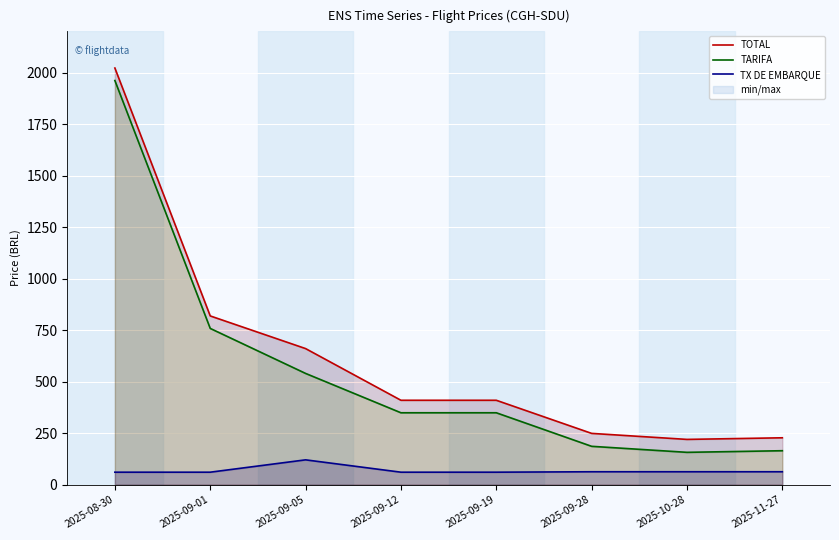

How many lines are shown in the chart?

3